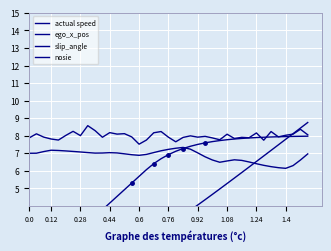

Reading right to left, list all the values displayed in this chart.

actual speed: 8.0	8.0	8.0	8.0	7.9	7.9	7.9	7.9	7.9	7.8	7.8	7.8	7.7	7.7	7.6	7.5	7.4	7.3	7.1	6.9	6.7	6.4	6.1	5.7	5.3	4.9	4.5	4.2	3.8	3.4	3.0	2.6	2.3	1.9	1.5	1.1	0.7	0.4	0.0	8.0
ego_x_pos: 8.8	8.4	8.1	7.8	7.5	7.2	6.8	6.5	6.2	5.9	5.6	5.3	5.0	4.7	4.4	4.1	3.8	3.5	3.2	2.9	2.6	2.4	2.1	1.9	1.7	1.4	1.3	1.1	0.9	0.8	0.7	0.5	0.4	0.4	0.3	0.2	0.2	0.2	0.2	0.1
slip_angle: 7.0	6.6	6.3	6.1	6.2	6.2	6.3	6.4	6.5	6.6	6.6	6.6	6.5	6.6	6.8	7.0	7.2	7.3	7.3	7.2	7.1	7.0	6.9	6.9	6.9	7.0	7.0	7.0	7.0	7.0	7.0	7.1	7.1	7.1	7.2	7.2	7.1	7.0	7.0	7.2
nosie: 8.1	8.4	8.1	8.0	7.9	8.2	7.7	8.2	7.9	7.9	7.8	8.1	7.8	7.9	8.0	7.9	8.0	7.9	7.7	7.9	8.2	8.2	7.8	7.5	7.9	8.1	8.1	8.2	7.9	8.3	8.6	8.0	8.3	8.0	7.8	7.8	7.9	8.1	7.9	8.0